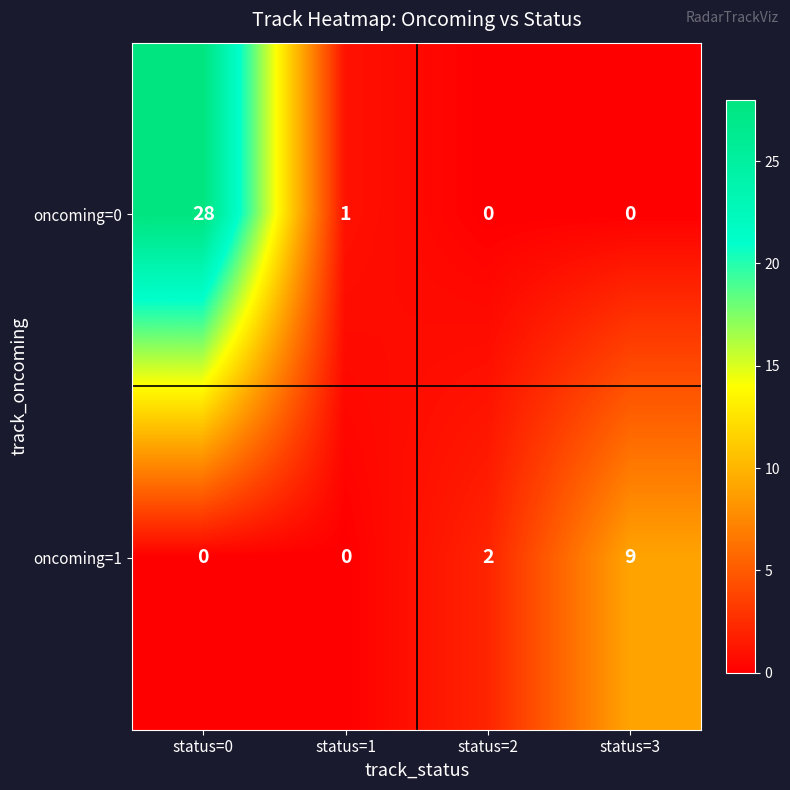

What is the total value across all series at status=3?

9